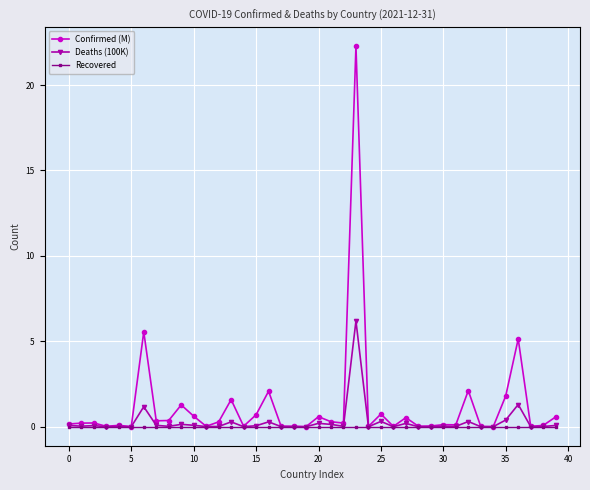

Does the chart have visible grid lines?

Yes